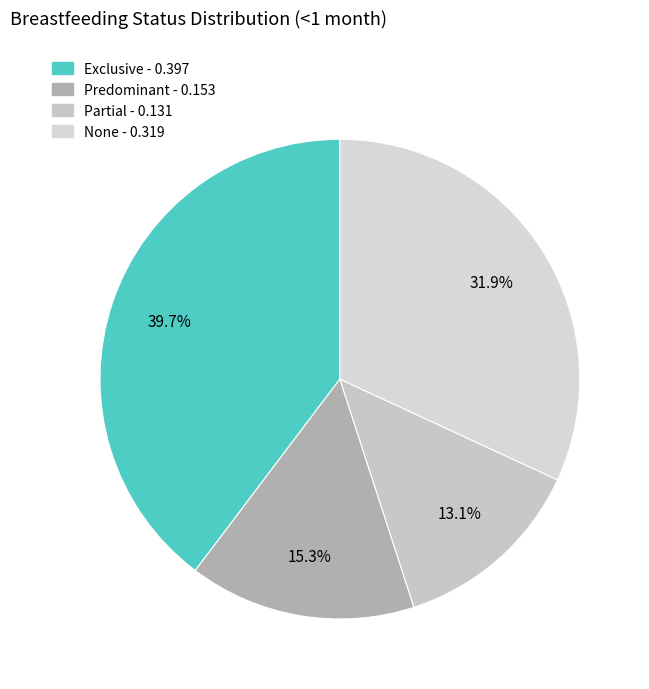

Does any single category account for the majority?

No